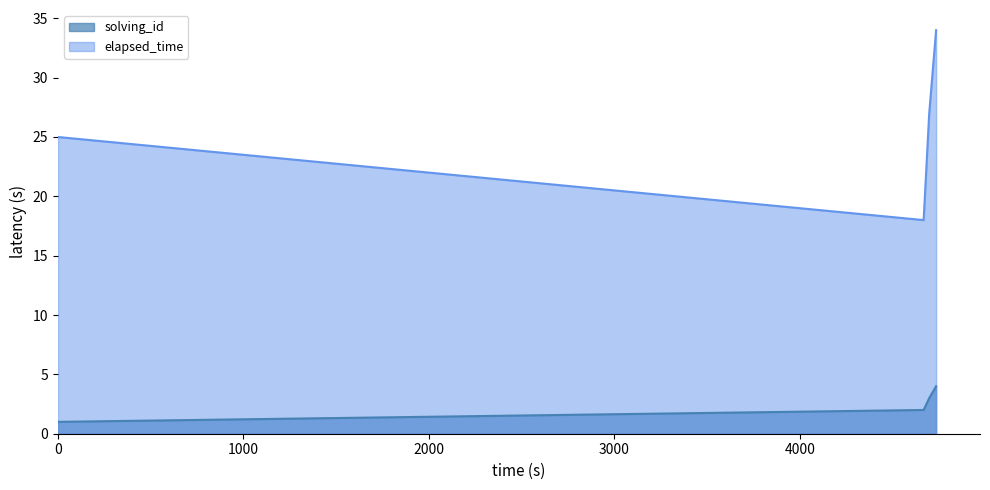

What are all the series names shown in the legend?

solving_id, elapsed_time